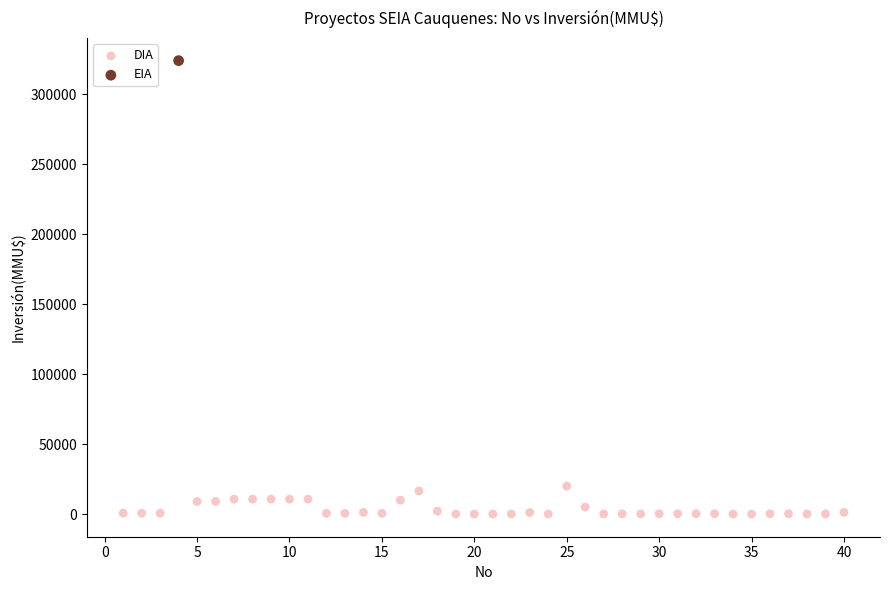

What are all the series names shown in the legend?

DIA, EIA